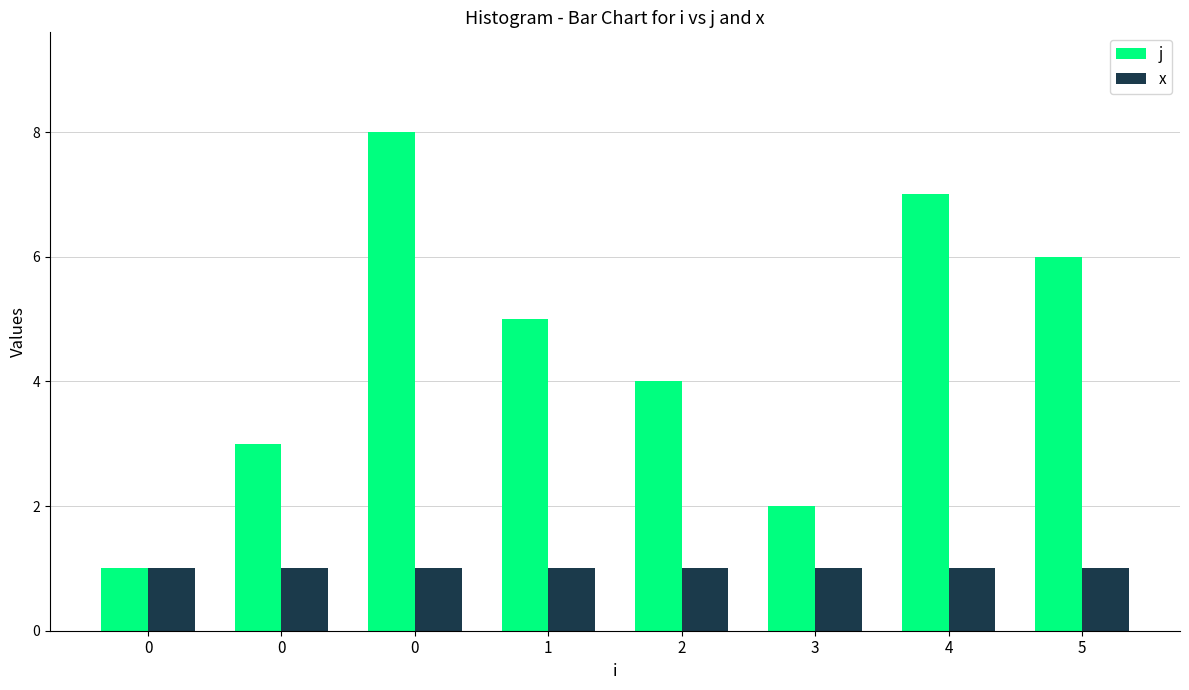

Reading left to right, list all the values displayed in this chart.

j: 1	3	8	5	4	2	7	6
x: 1	1	1	1	1	1	1	1